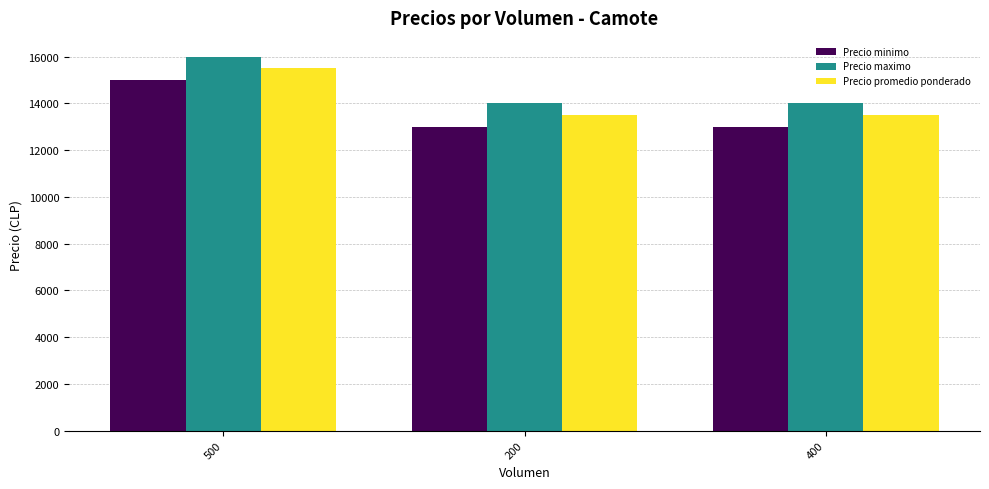

What is the difference between the highest and lowest values at 400?

1000